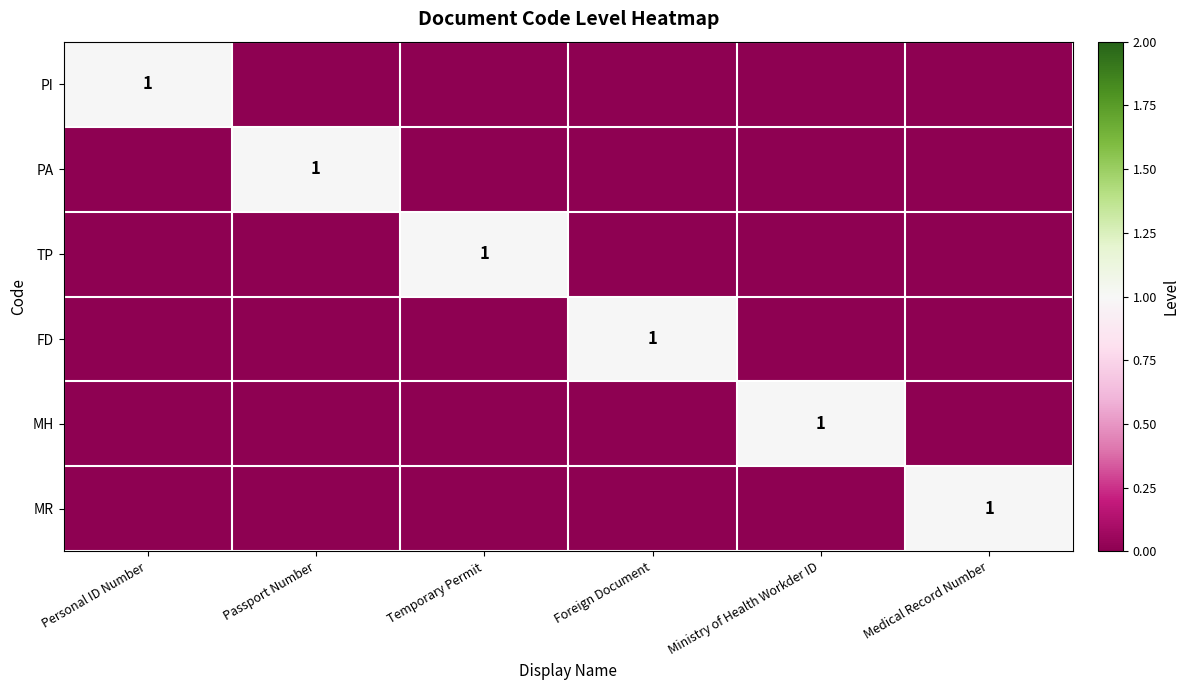

True or false: MH has a value of 1 at Ministry of Health Workder ID.

True